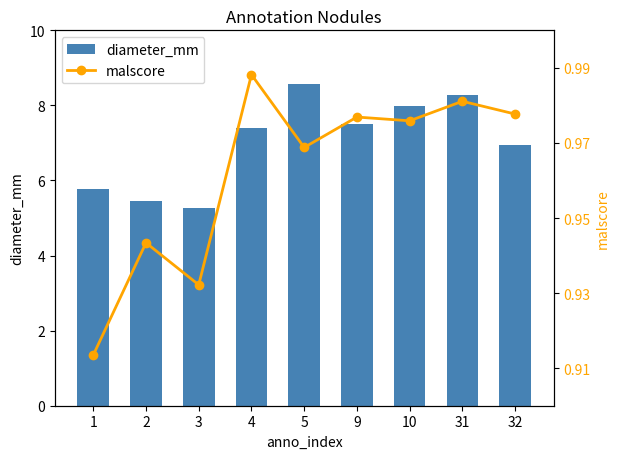

What is the value of the diameter_mm bar at the 2nd from the left?

5.5